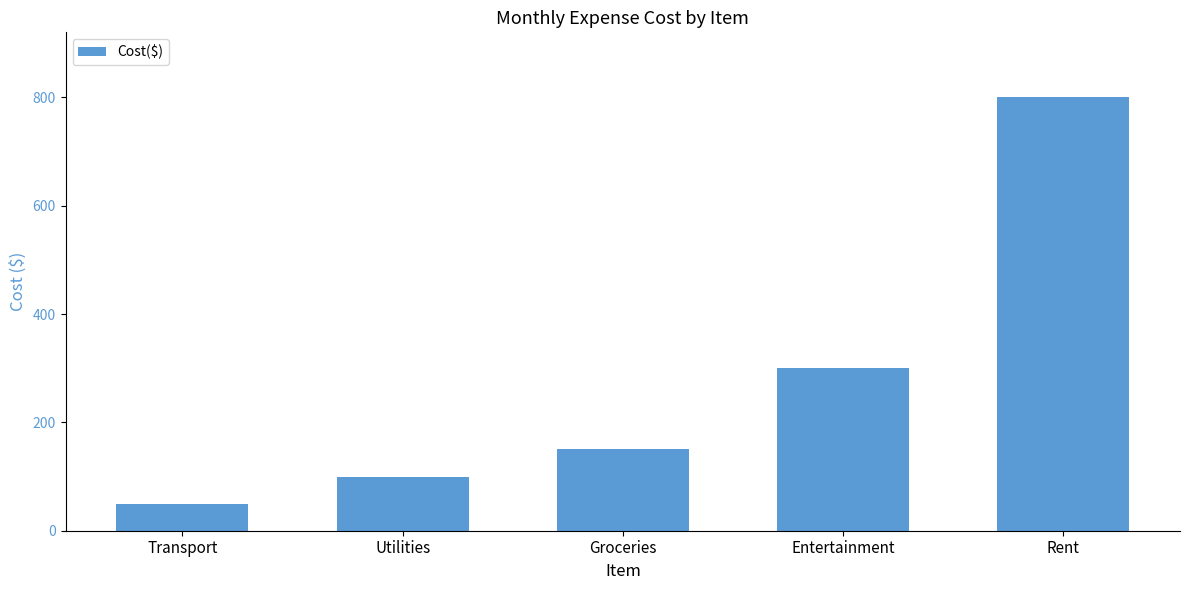

Does the chart contain any negative values?

No